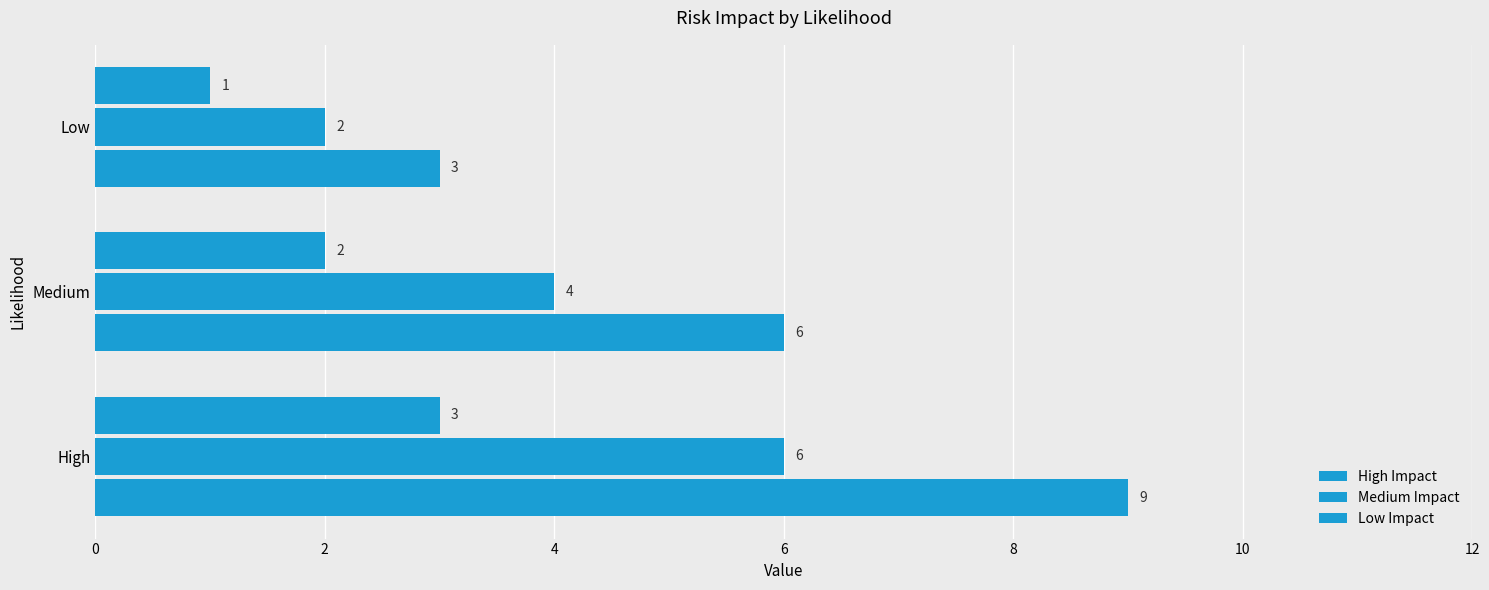

How many distinct data groups are displayed?

3